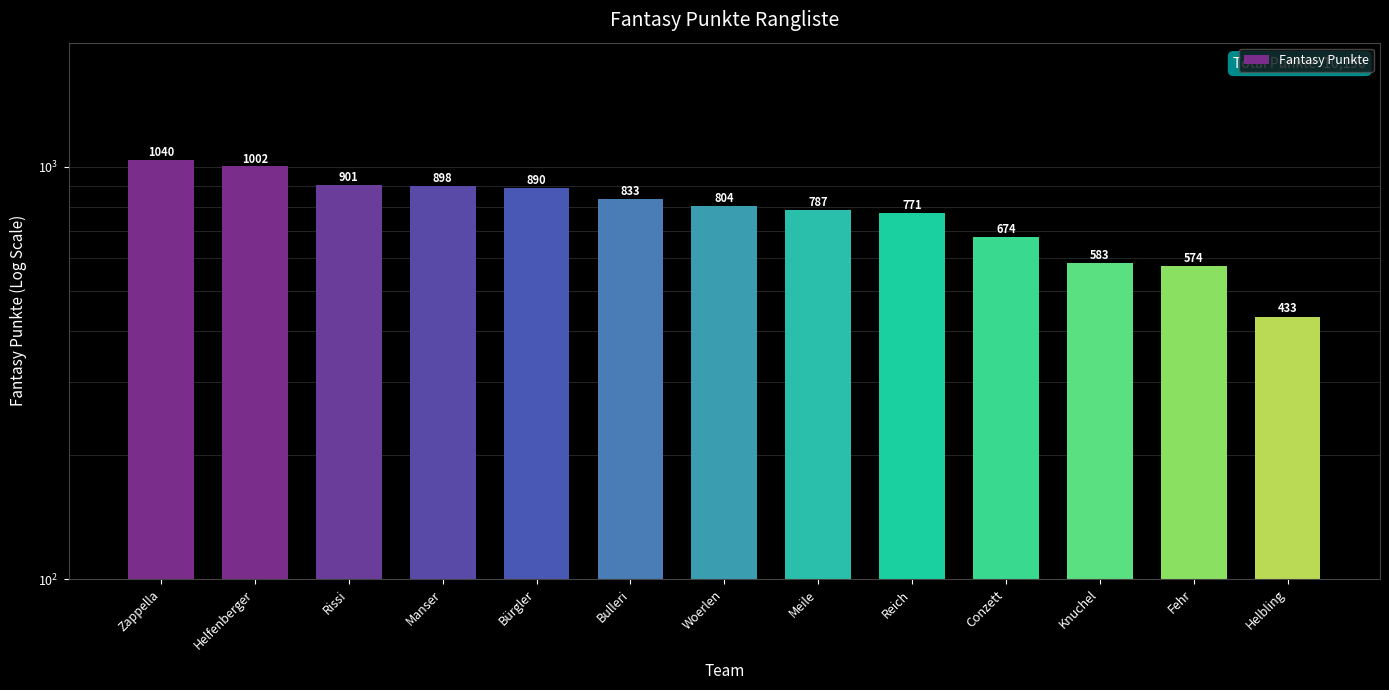

Does the chart contain stacked bars?

No